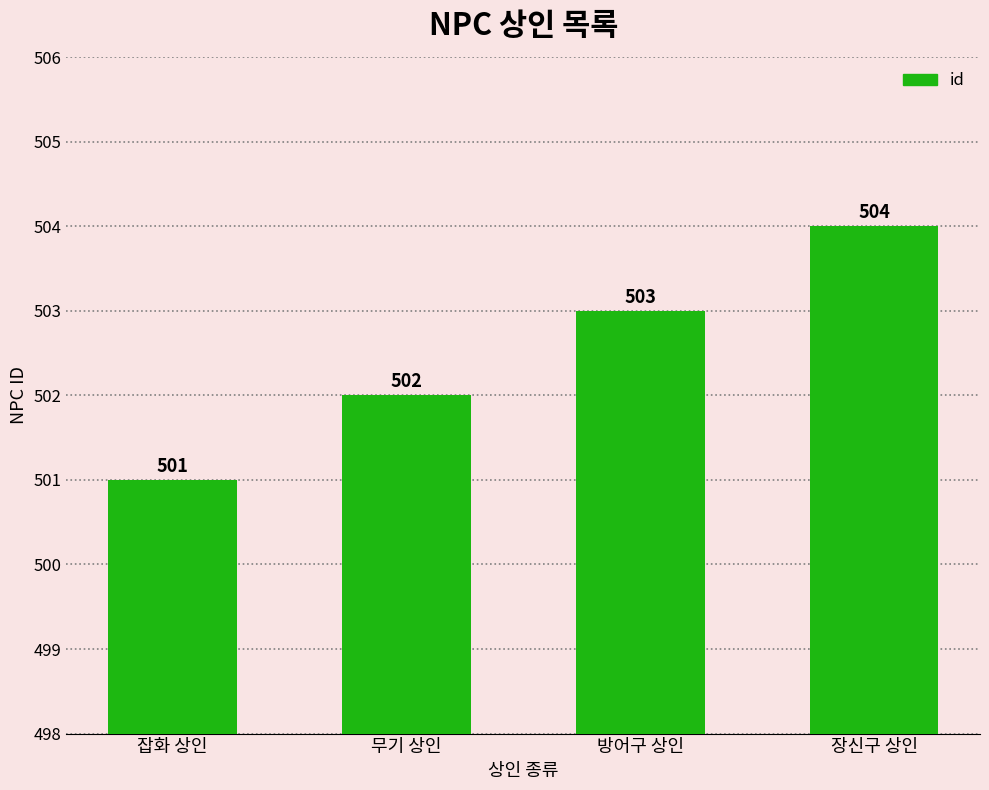

Reading right to left, list all the values displayed in this chart.

504	503	502	501